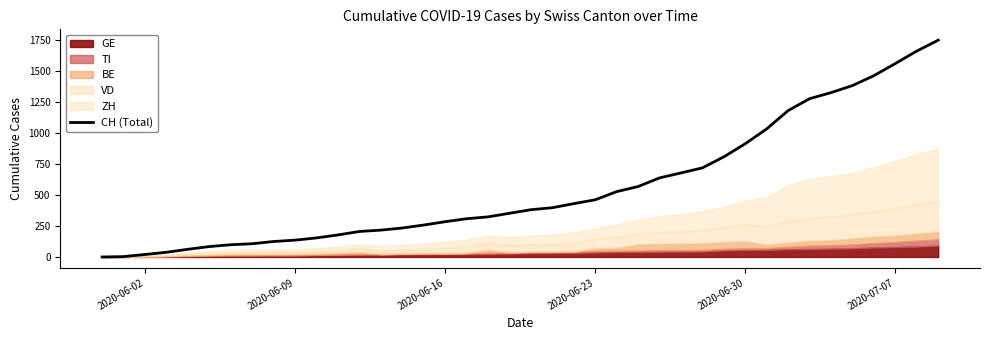

What is the highest value of the CH (Total) series?

1752